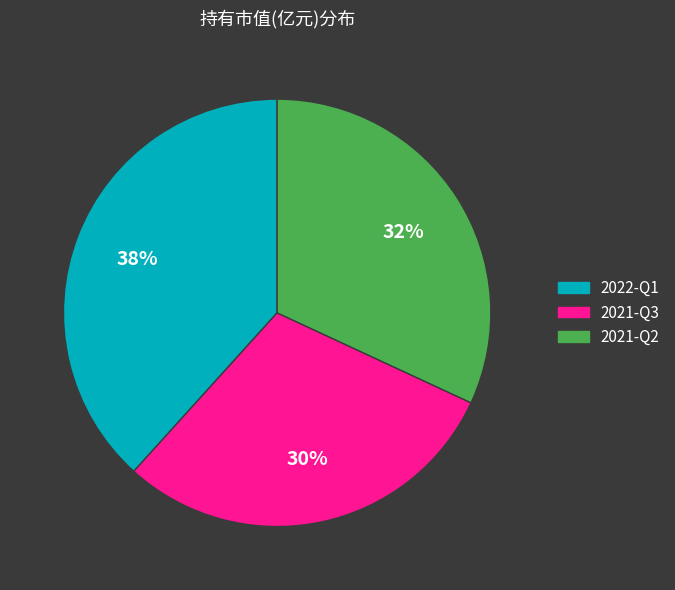

Does any single category account for the majority?

No